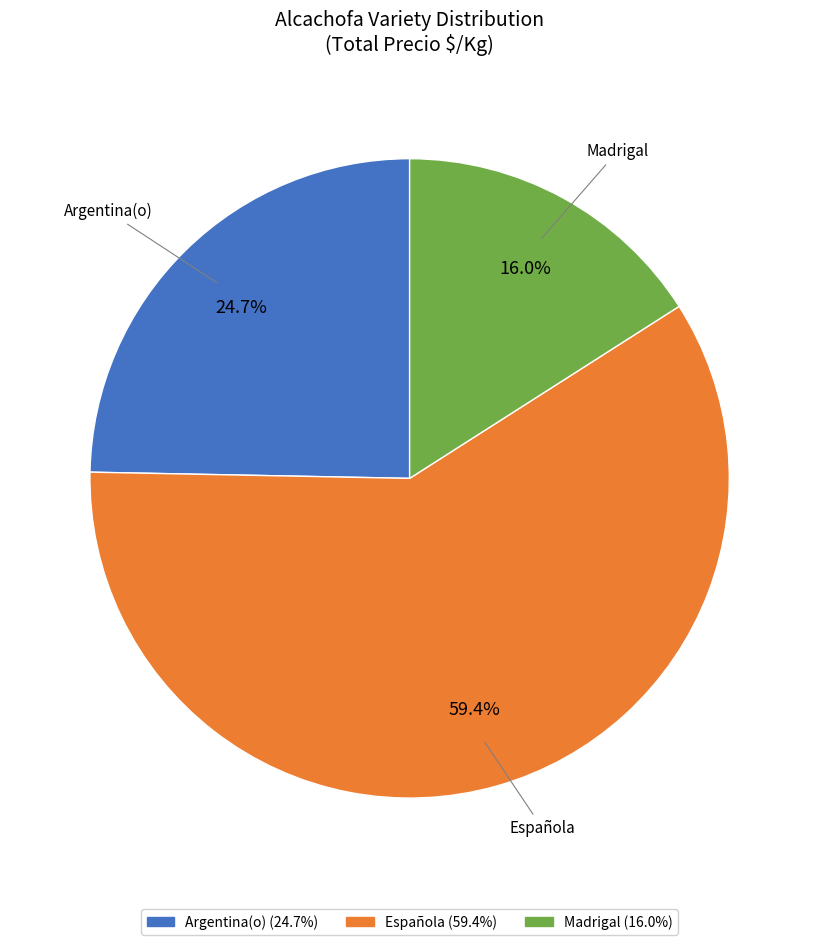

Do Argentina(o) and Española together represent more than half of the pie?

Yes